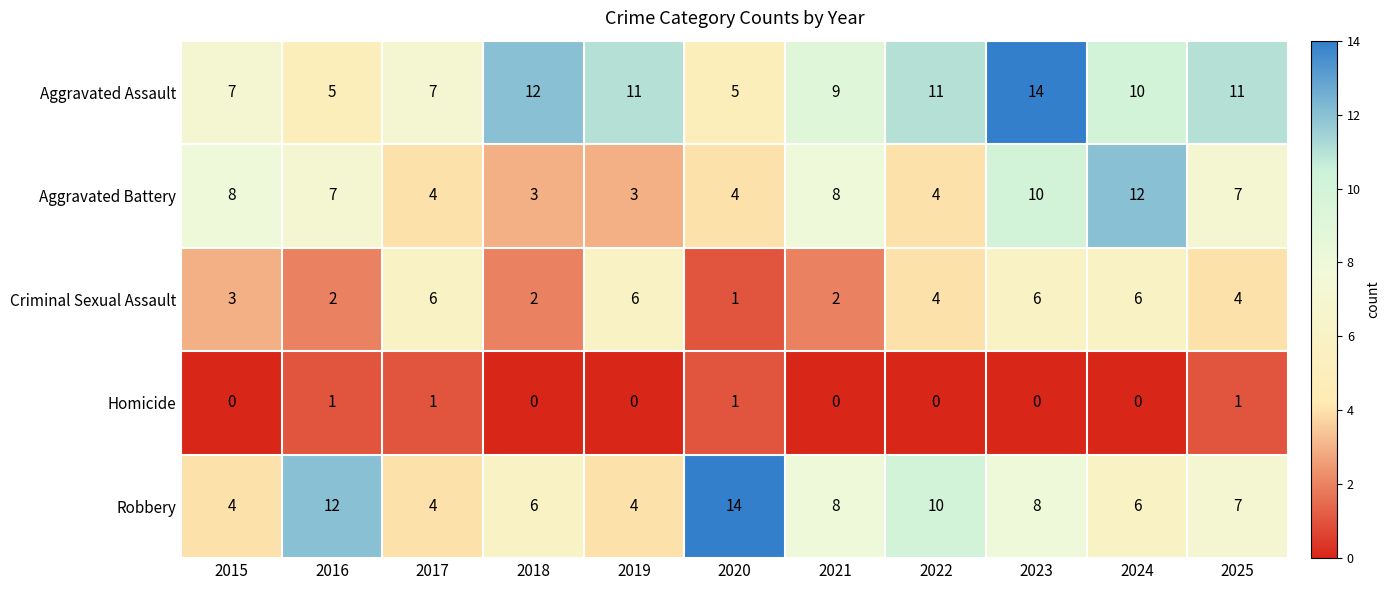

What is the approximate value of Robbery at 2024, to the nearest 5?

5